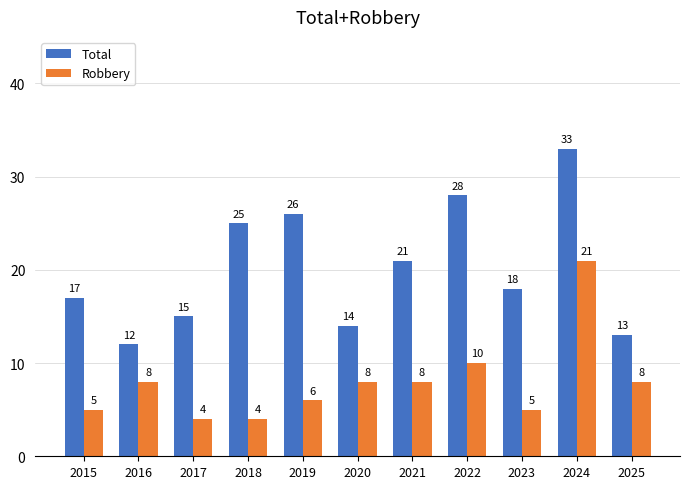

What is the minimum value for Robbery?

4